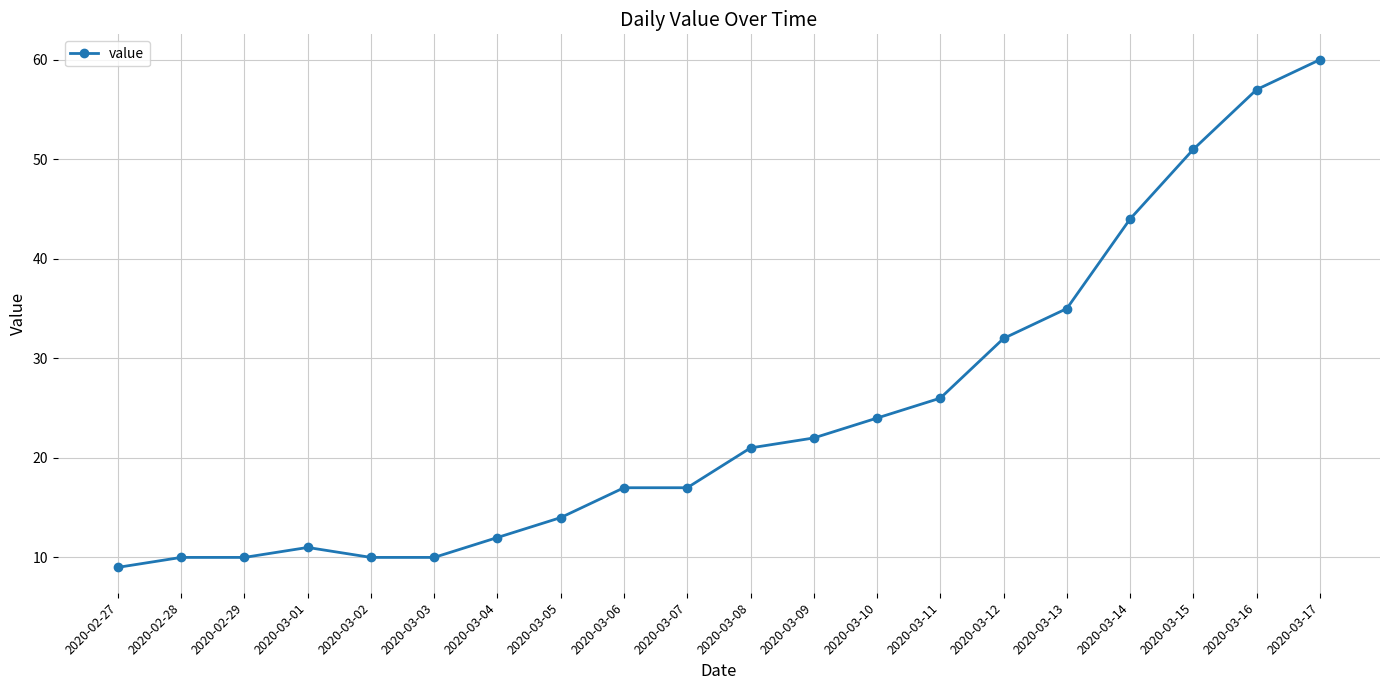

Reading right to left, what are all the values shown in this chart?

2020-03-17=60	2020-03-16=57	2020-03-15=51	2020-03-14=44	2020-03-13=35	2020-03-12=32	2020-03-11=26	2020-03-10=24	2020-03-09=22	2020-03-08=21	2020-03-07=17	2020-03-06=17	2020-03-05=14	2020-03-04=12	2020-03-03=10	2020-03-02=10	2020-03-01=11	2020-02-29=10	2020-02-28=10	2020-02-27=9